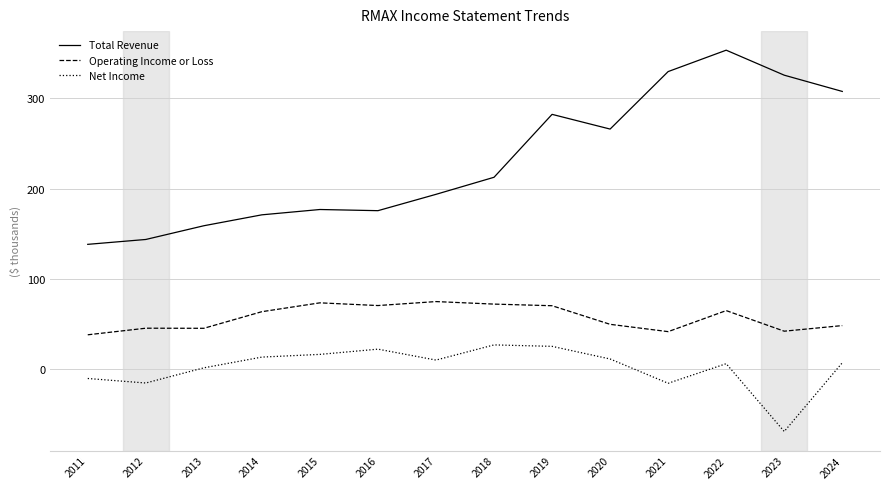

Which category has the lowest value across all series?

2023